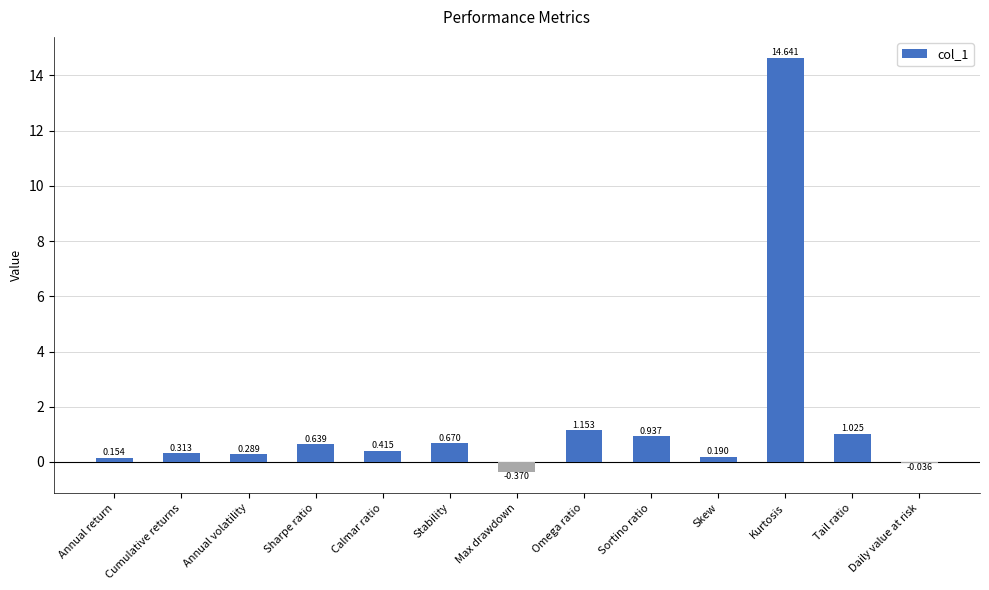

Between Daily value at risk and Omega ratio, which is larger?

Omega ratio